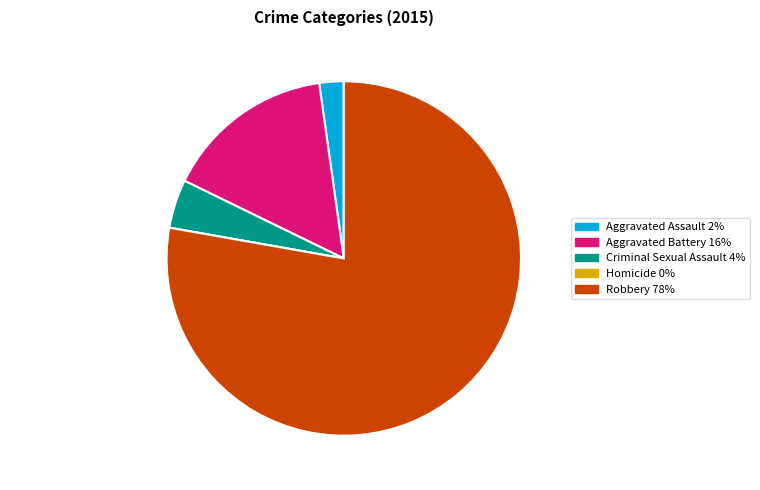

To the nearest percent, what is the difference between the largest and smallest slice percentages?

78%